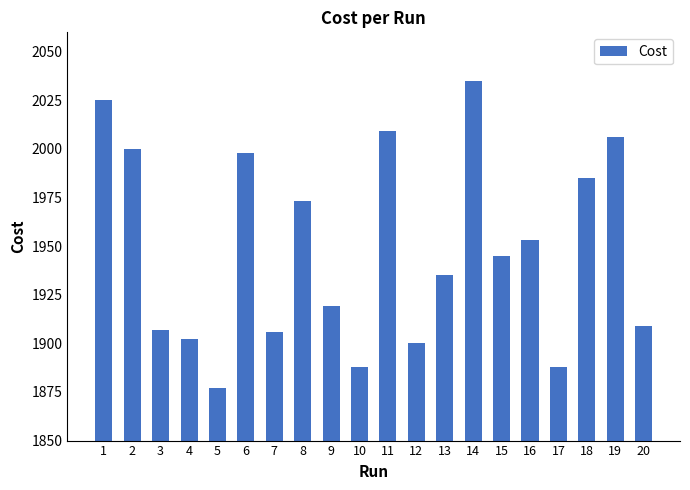

What is the value of the 13th bar from the left?

1935